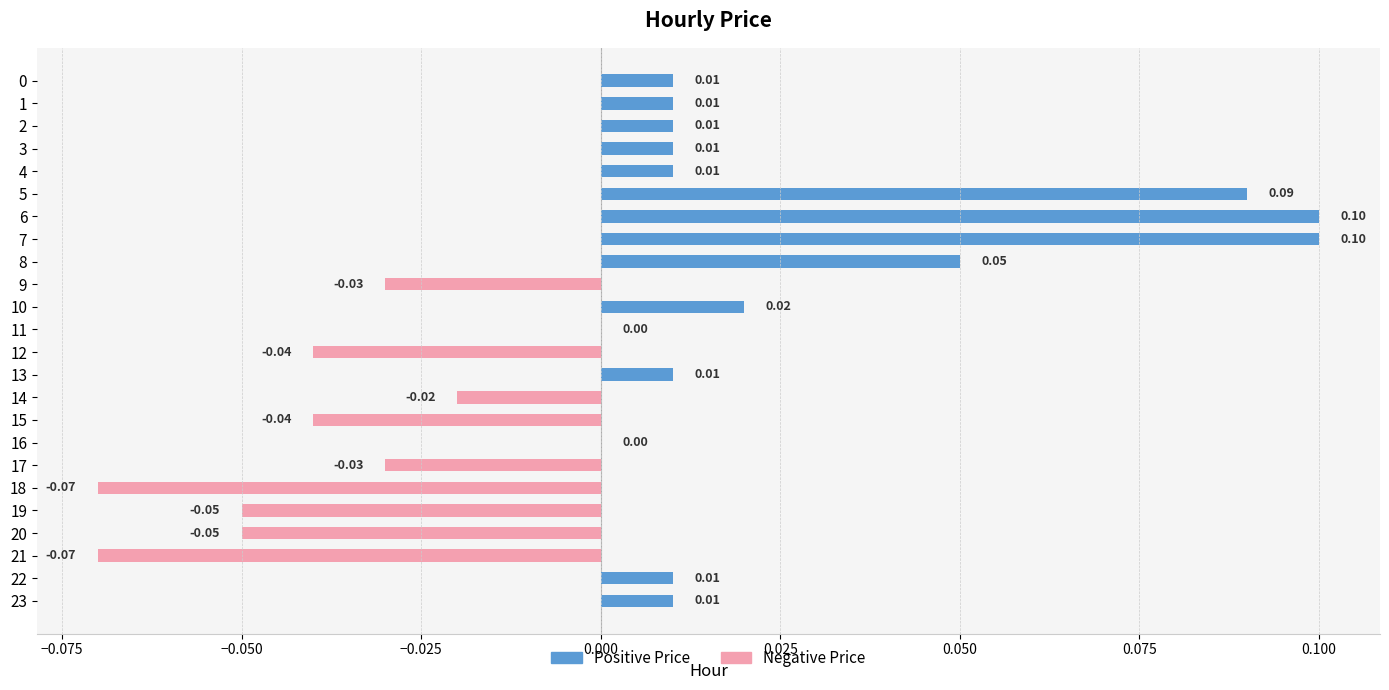

How many data points does each series have?

24